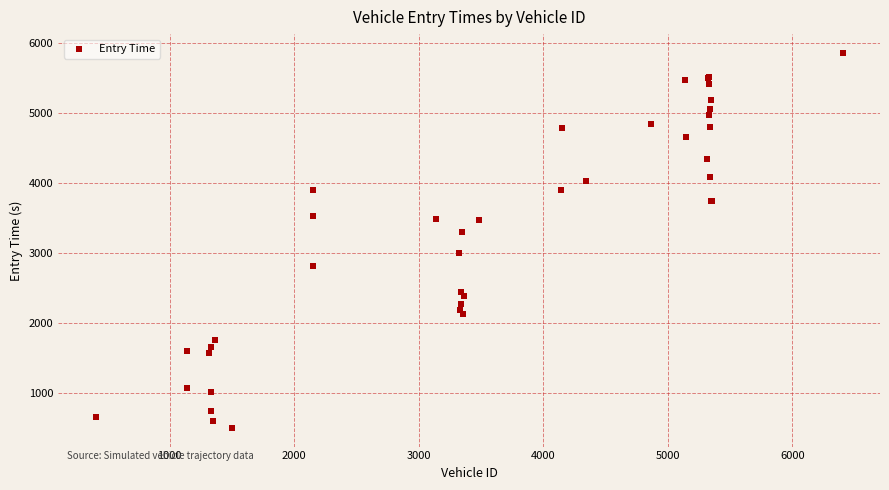

What Y value in the scatter plot is closest to 3180?

3301.0